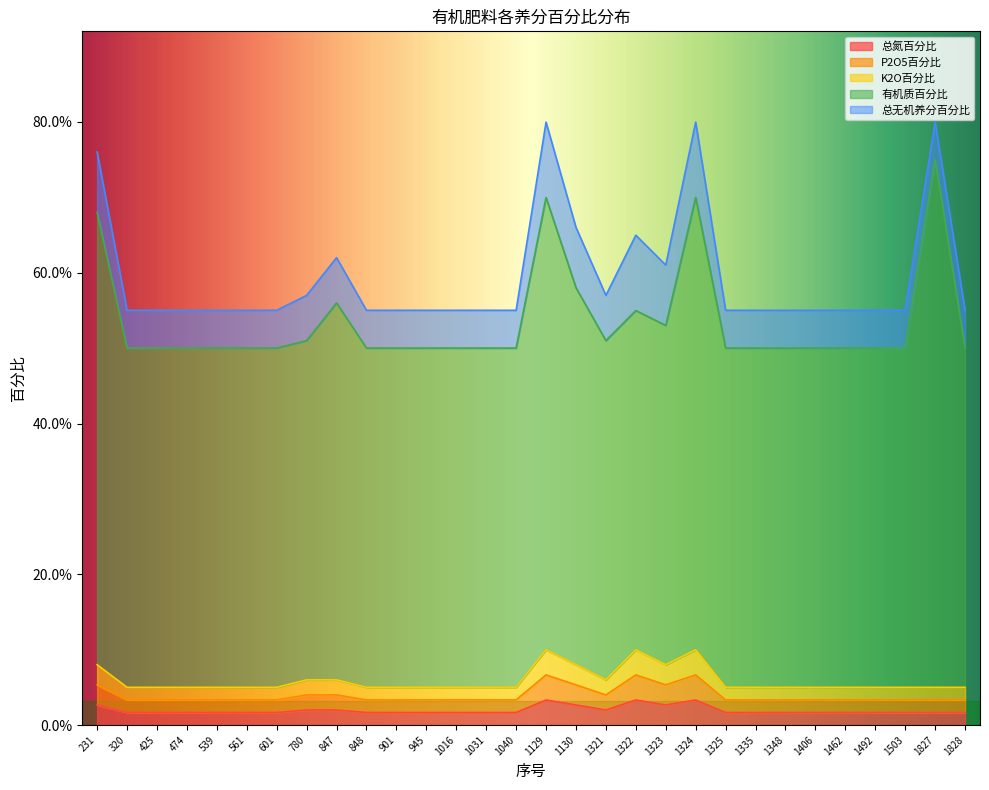

Where is 总氮百分比 nearest to the value 0?

320